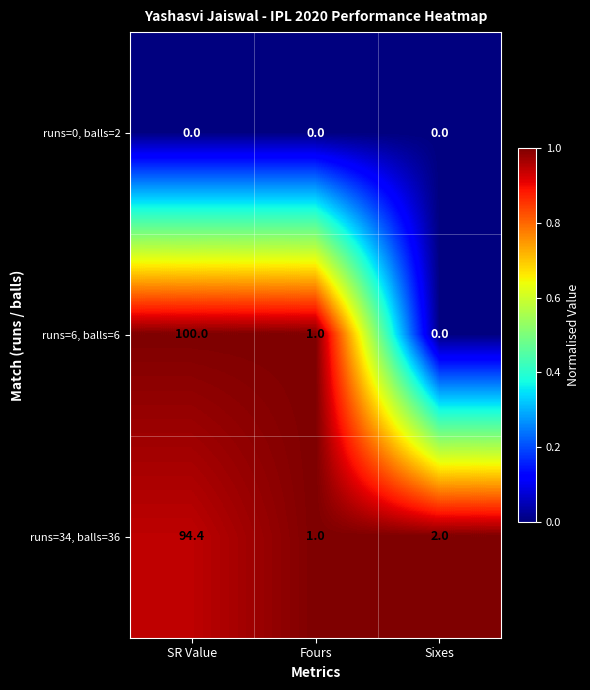

Rank the categories by runs=34, balls=36 value from lowest to highest.

Fours, Sixes, SR Value